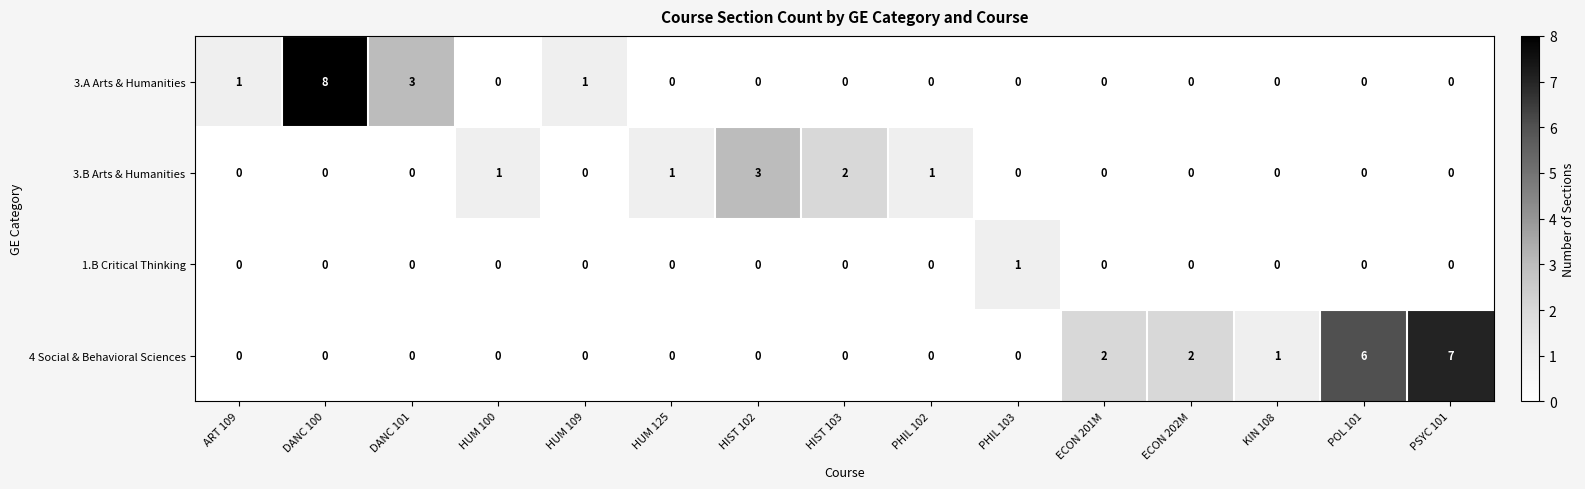

What is the total value across all series at DANC 101?

3